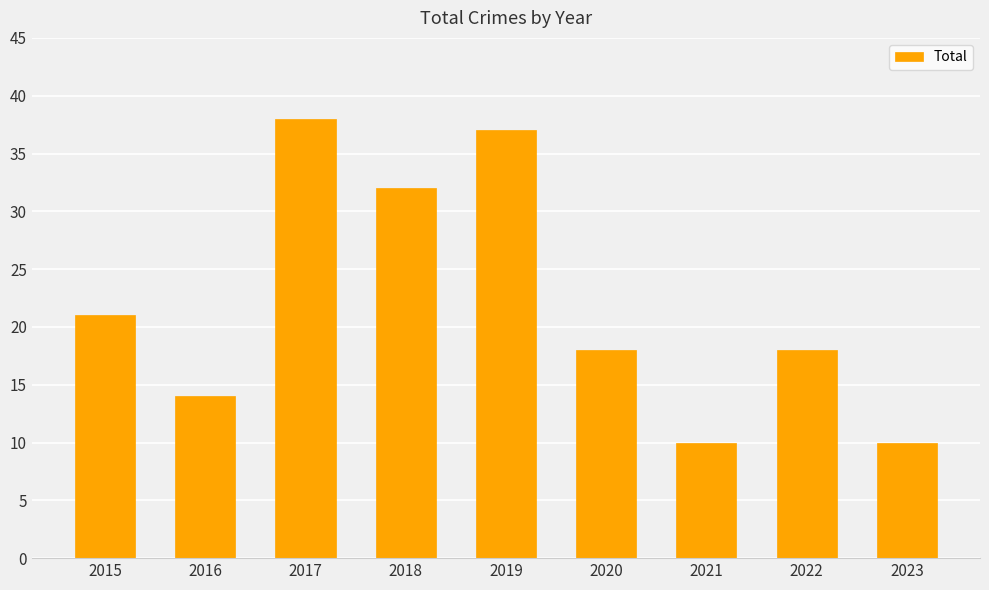

Reading right to left, transcribe all the data shown in this chart.

10	18	10	18	37	32	38	14	21